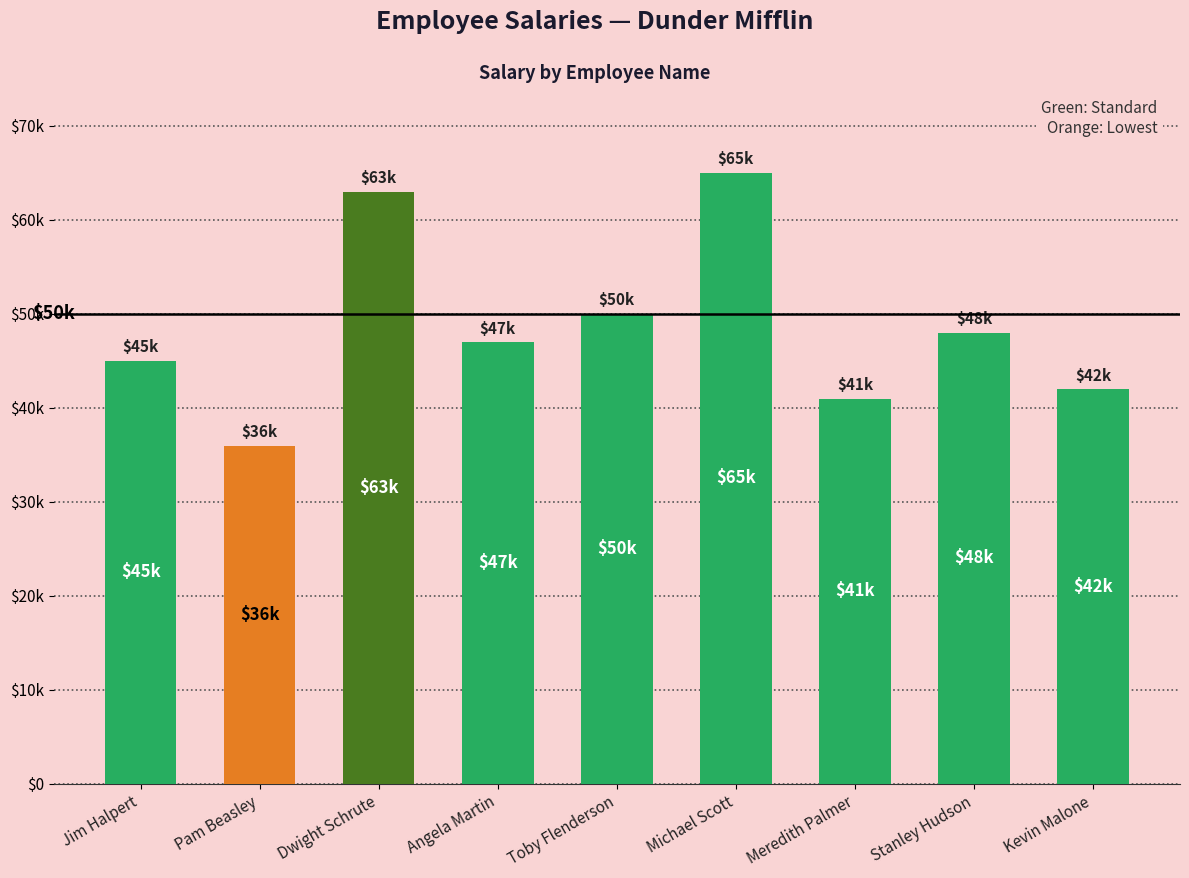

What position from the right is Dwight Schrute?

7